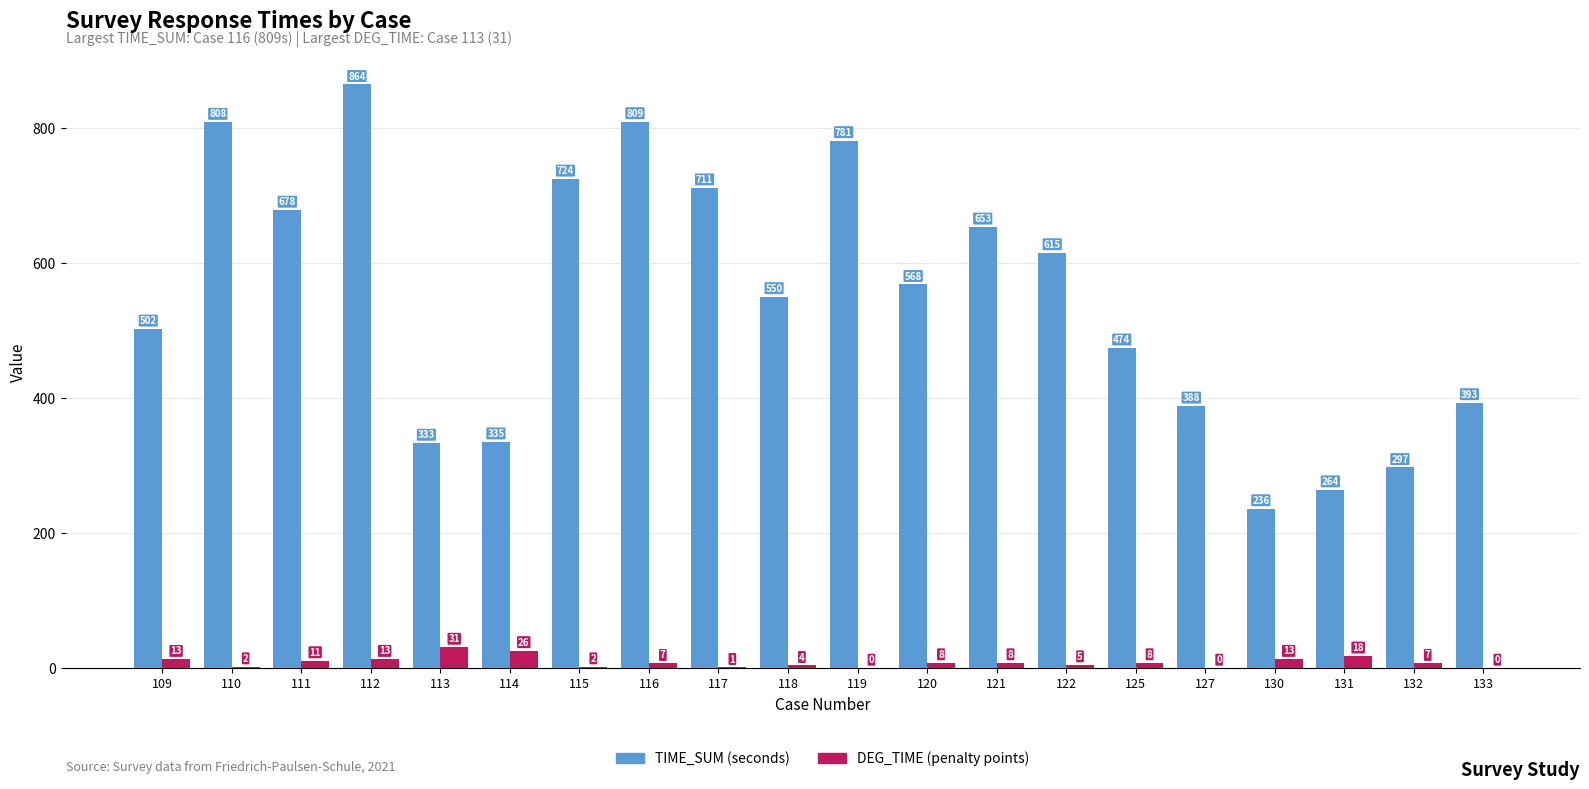

Which series changed the most between 112 and 119?

TIME_SUM (seconds)